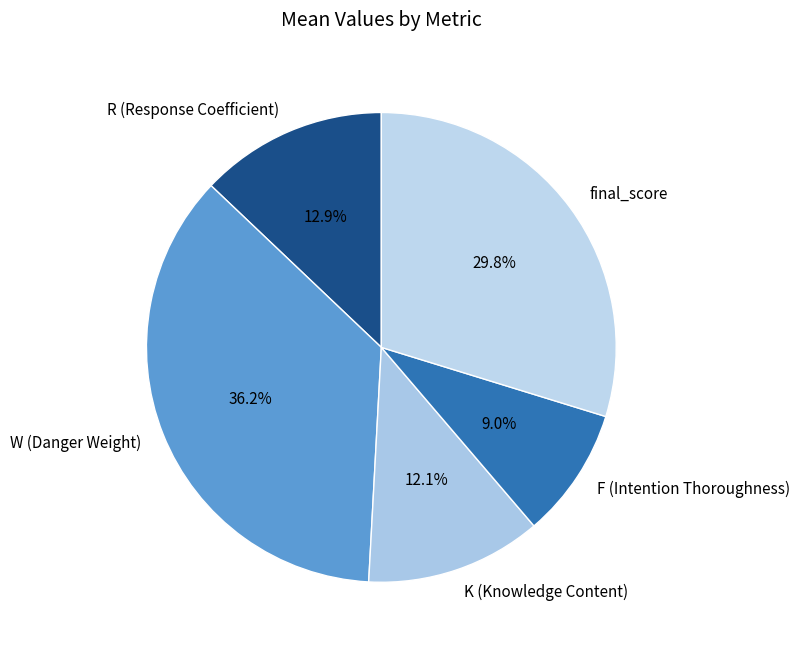

Is there any slice that represents more than half of the pie?

No